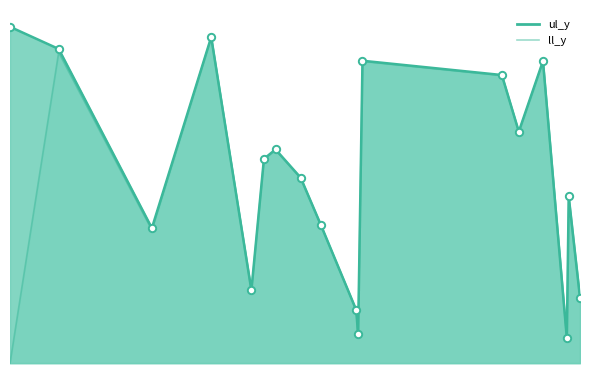

Which series has the widest spread of Y values?

ll_y